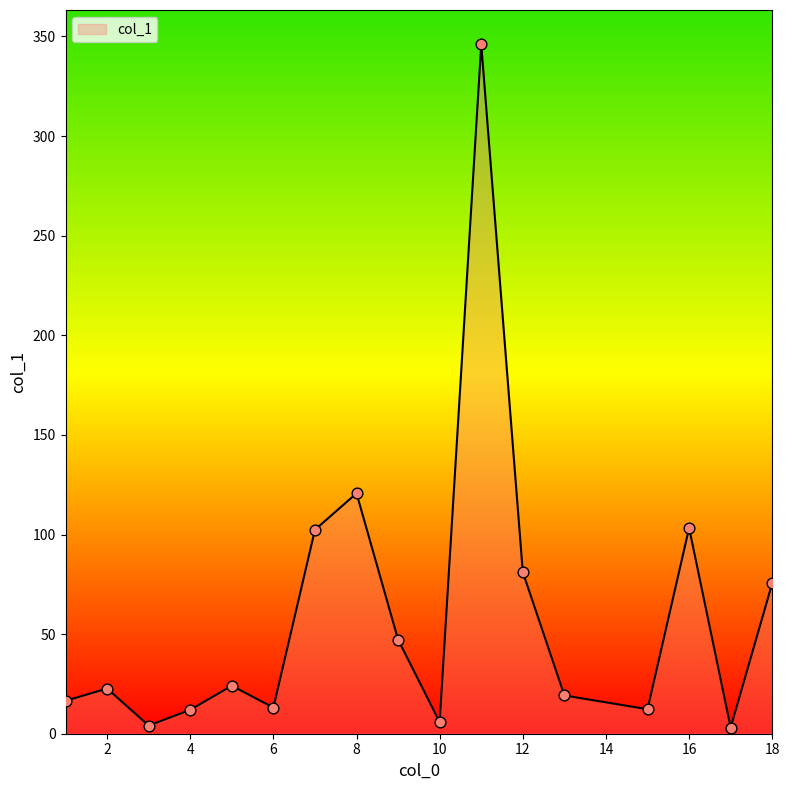

What is the difference between the maximum and minimum values?

342.9